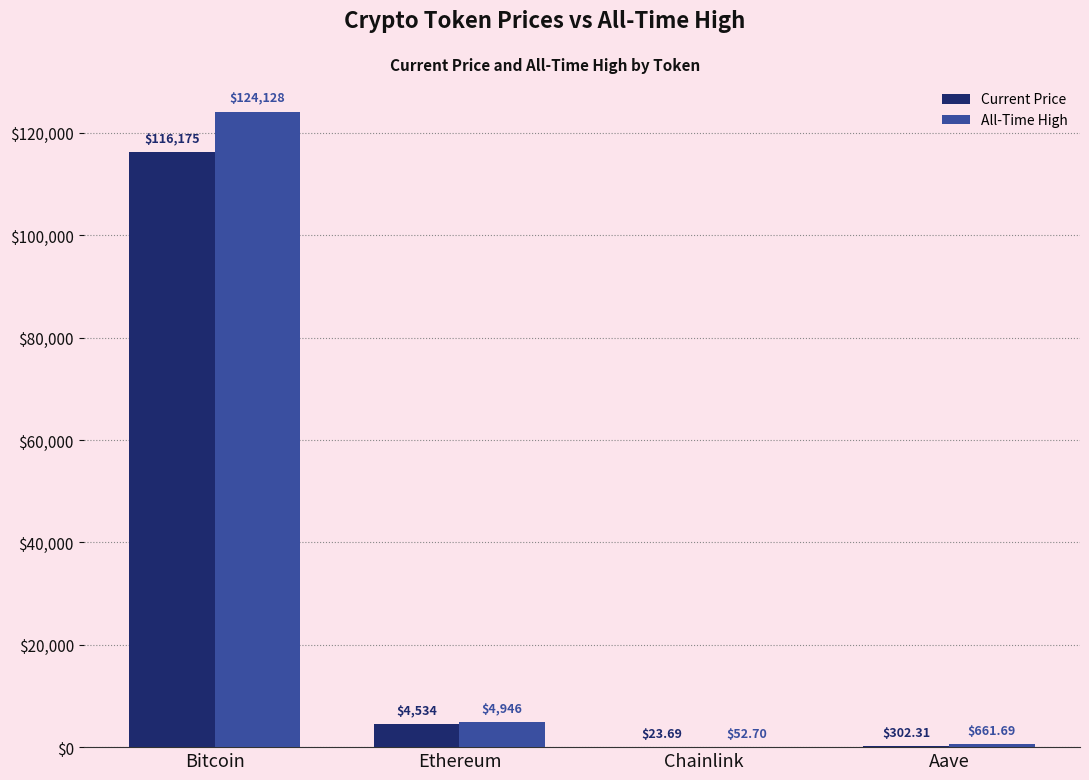

At which category is the sum across all series the highest?

Bitcoin